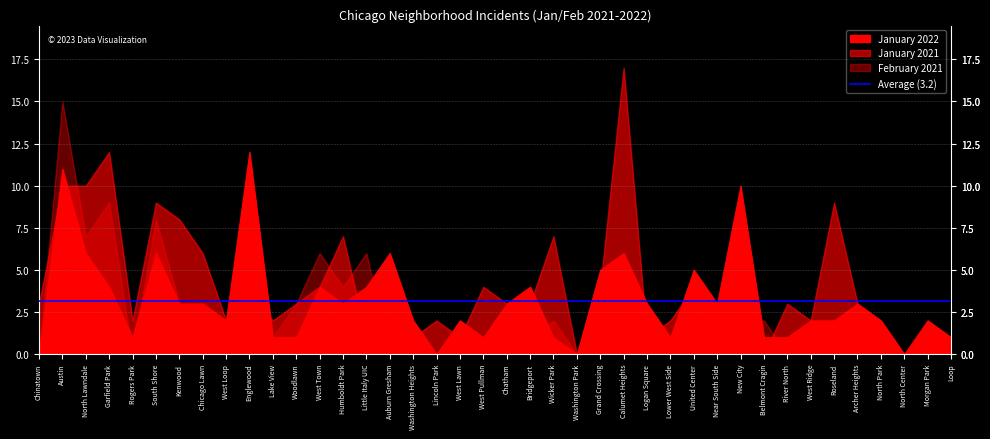

Where does the January 2022 series first go above 3?

Austin